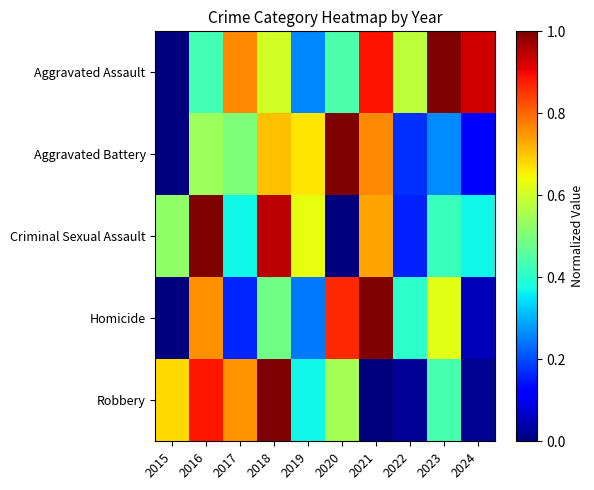

Which series has the largest range (max minus min)?

Aggravated Assault